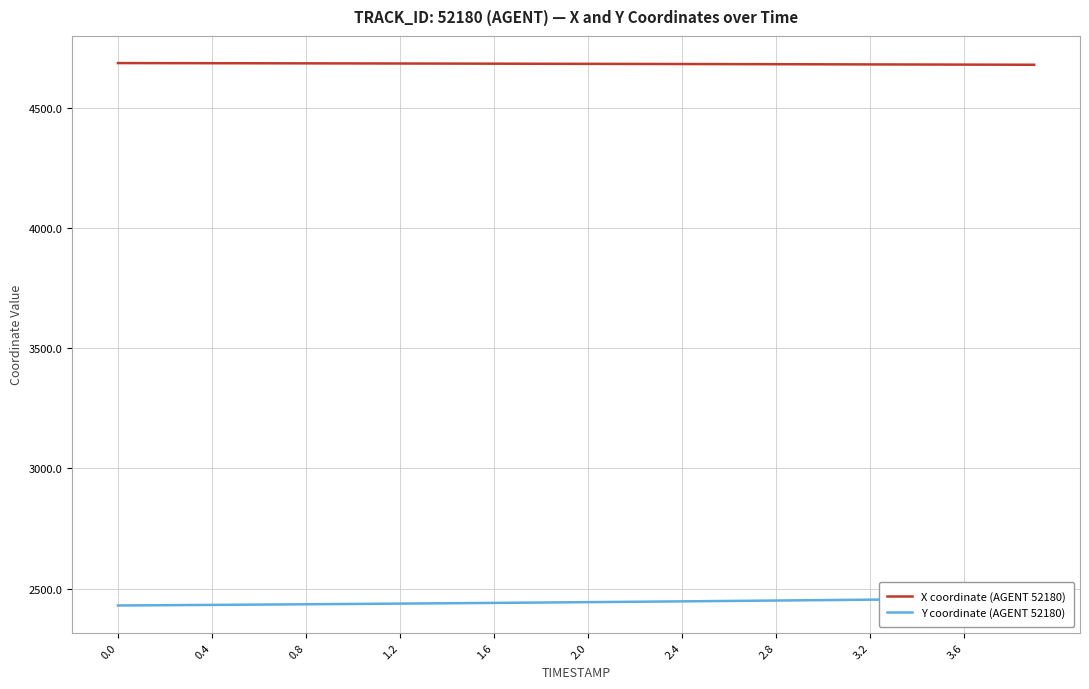

What are all the series names shown in the legend?

X coordinate (AGENT 52180), Y coordinate (AGENT 52180)